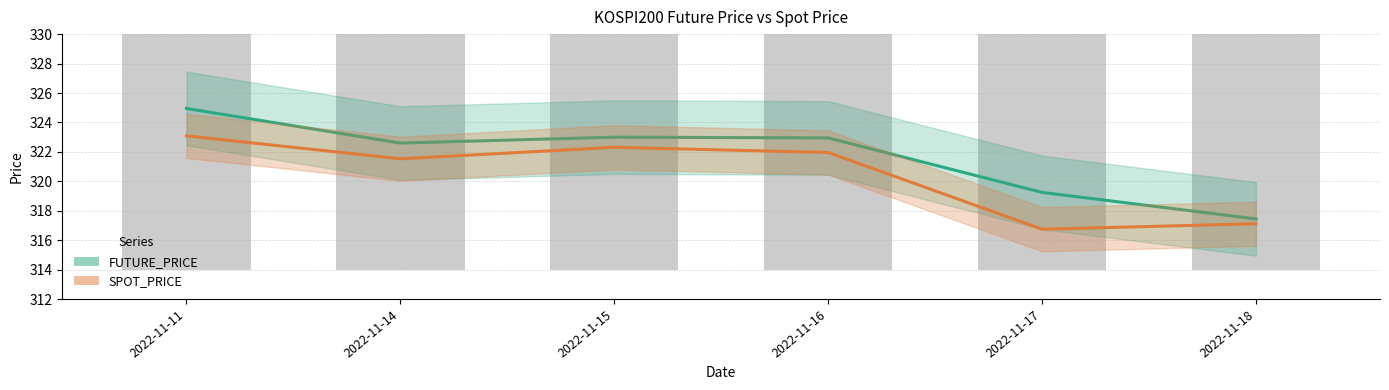

At which category is the sum across all series the highest?

2022-11-11